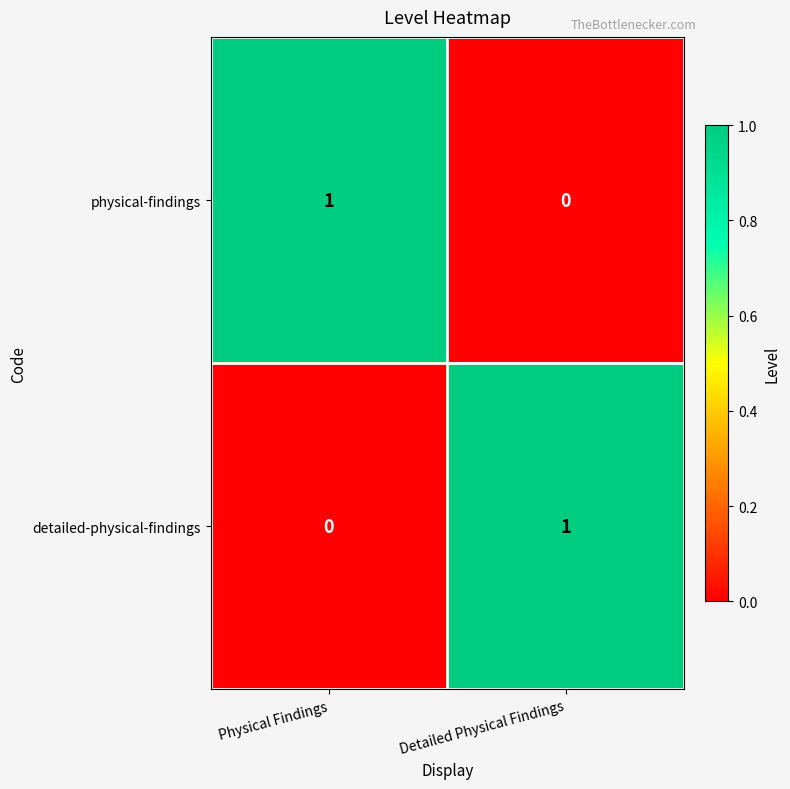

Rank the series at Detailed Physical Findings from lowest to highest value.

physical-findings, detailed-physical-findings